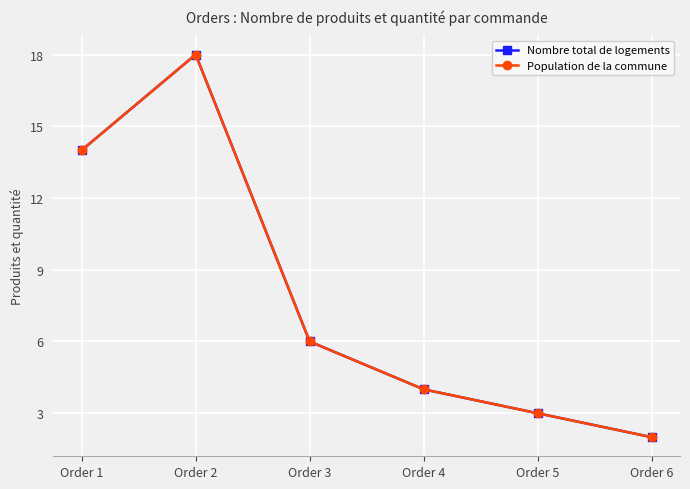

Is this an area chart (filled region under the line)?

No